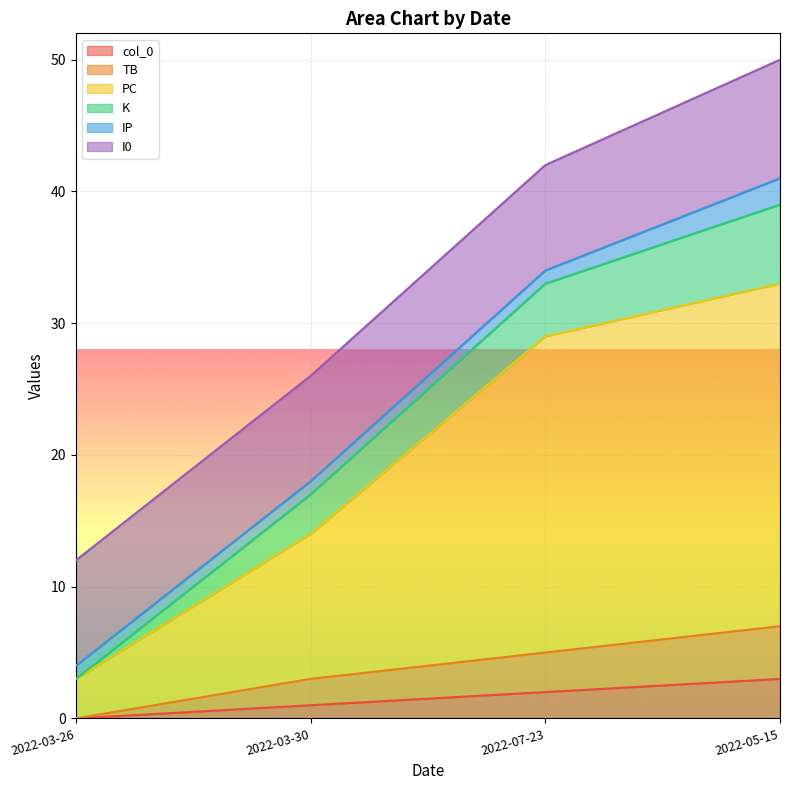

The TB series shows 5 at 2022-07-23. True or false?

True